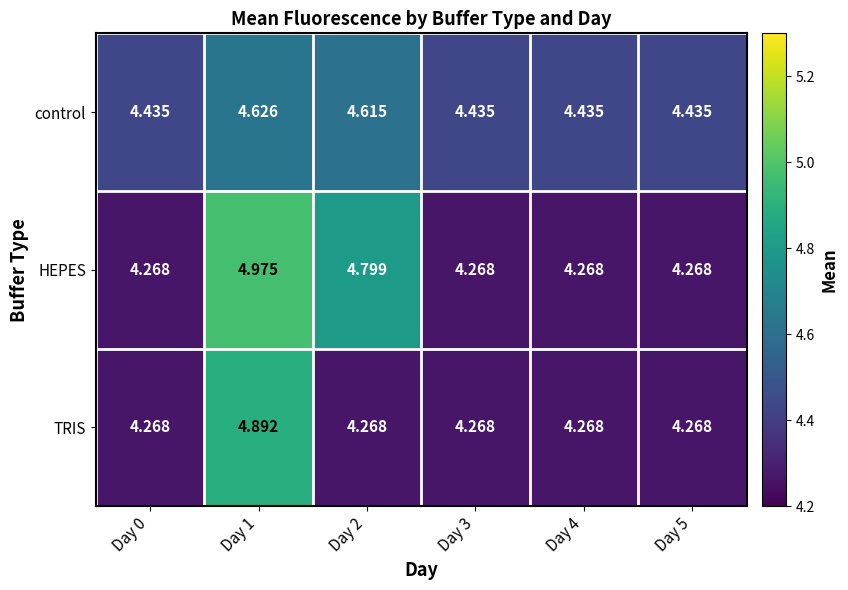

What is the total value across all series at Day 4?

13.0